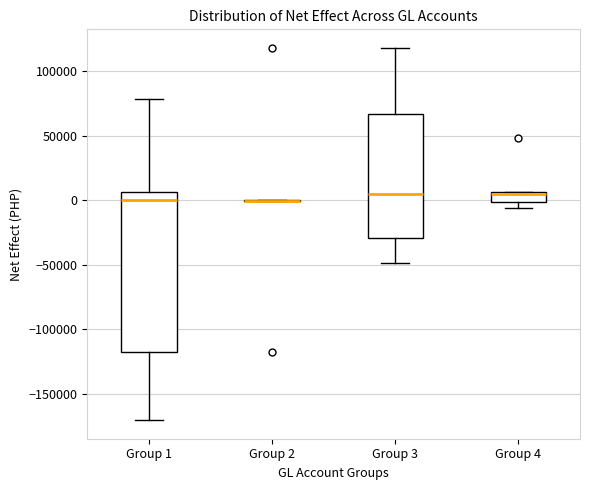

Reading left to right, read every box against the y-axis: the position of its median line, the range the box covers, and the ends of its whiskers. The values are not printed on the chart, so give them approximately, as read against the axis.

Group 1: median 0, box -120000 to 5000, whiskers -170000 to 80000
Group 2: box collapsed to a line at 0, whiskers 0 to 0
Group 3: median 5000, box -30000 to 65000, whiskers -50000 to 120000
Group 4: median 5000 (just below the box's upper edge), box 0 to 5000, whiskers -5000 to 5000